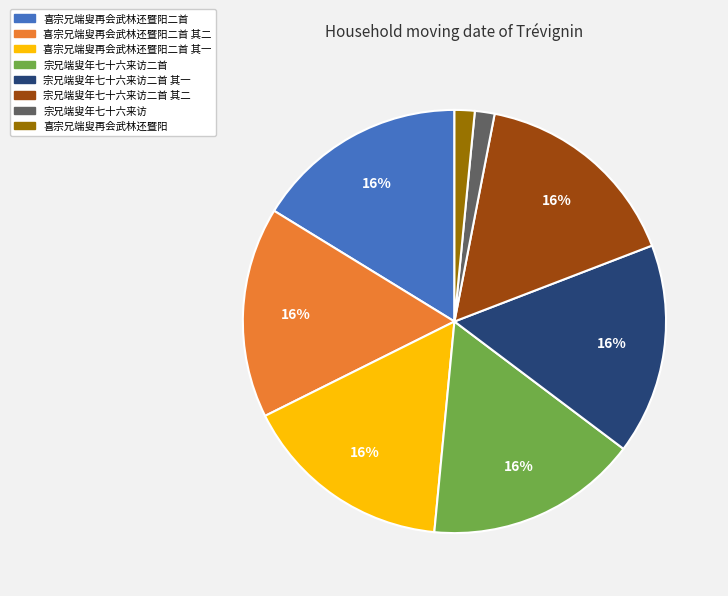

Is there a majority slice in this chart?

No